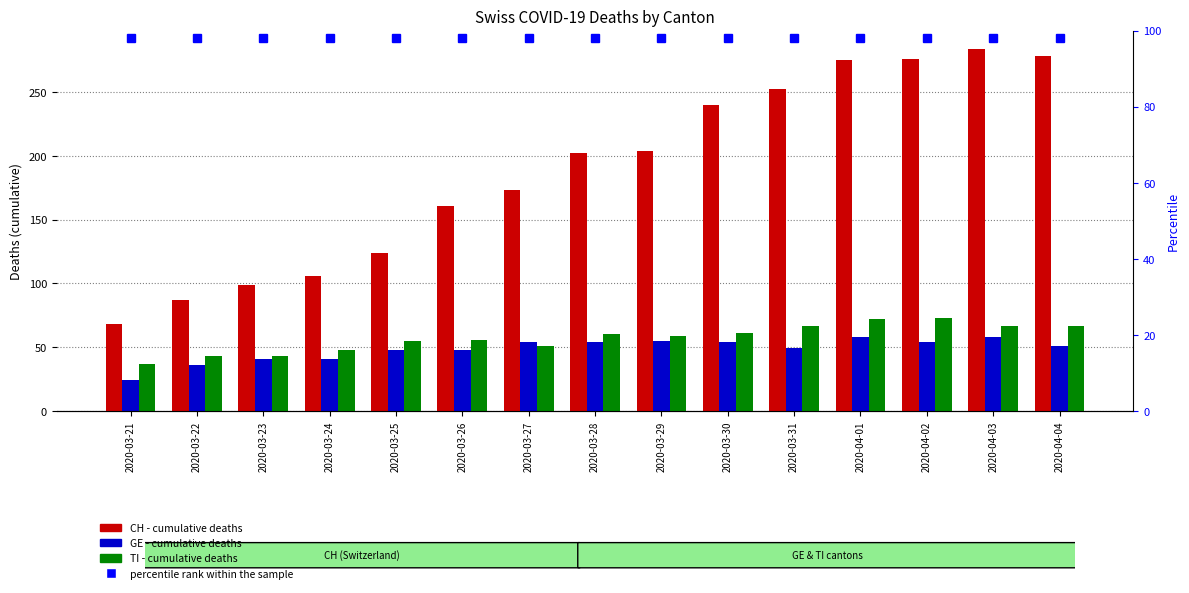

How many groups of bars are there?

15